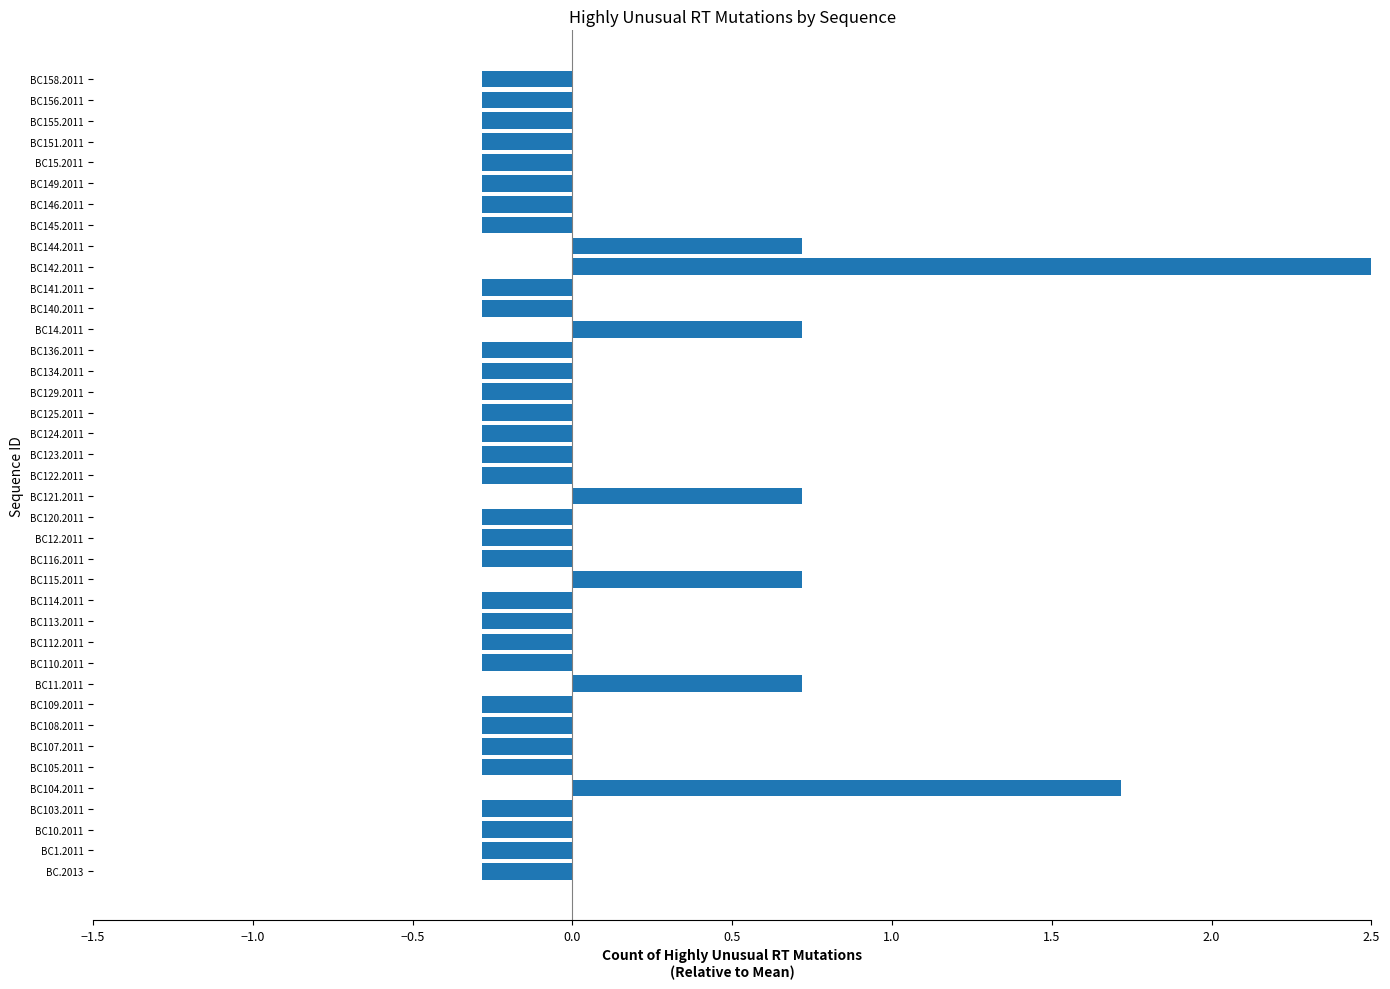

What is the minimum value shown in the chart?

-0.3